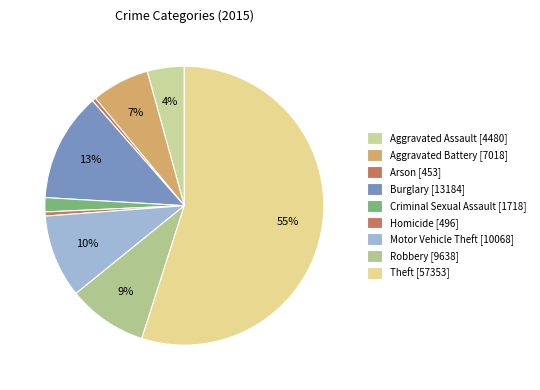

What is the change in value from Aggravated Battery to Homicide?

-6522